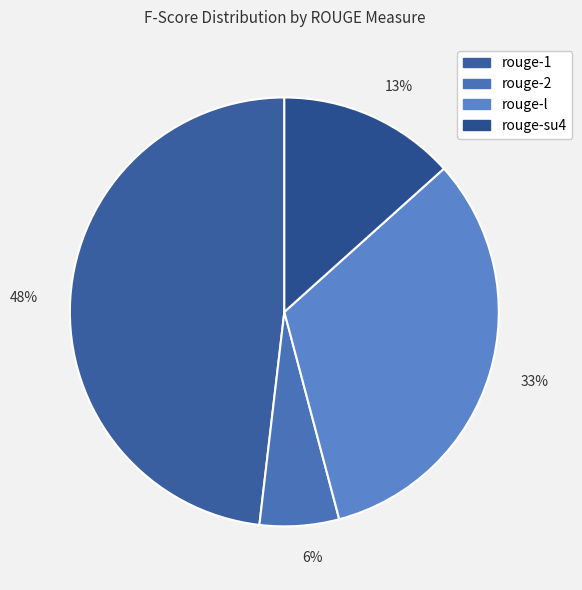

To the nearest percent, what is the difference between the largest and smallest slice percentages?

42%